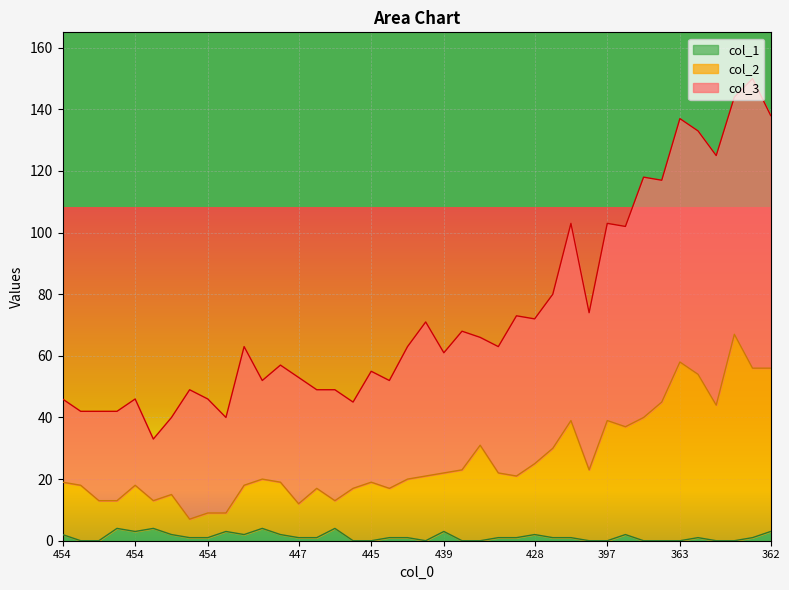

Reading right to left, extract all data points from this chart.

col_3: 82	94	77	81	79	79	72	78	65	64	51	64	50	47	52	41	35	45	39	50	43	35	36	28	36	32	41	38	32	45	31	37	42	25	20	28	29	29	24	27
col_2: 53	55	67	44	53	58	45	40	35	39	23	38	29	23	20	21	31	23	19	21	19	16	19	17	9	16	11	17	16	16	6	8	6	13	9	15	9	13	18	17
col_1: 3	1	0	0	1	0	0	0	2	0	0	1	1	2	1	1	0	0	3	0	1	1	0	0	4	1	1	2	4	2	3	1	1	2	4	3	4	0	0	2